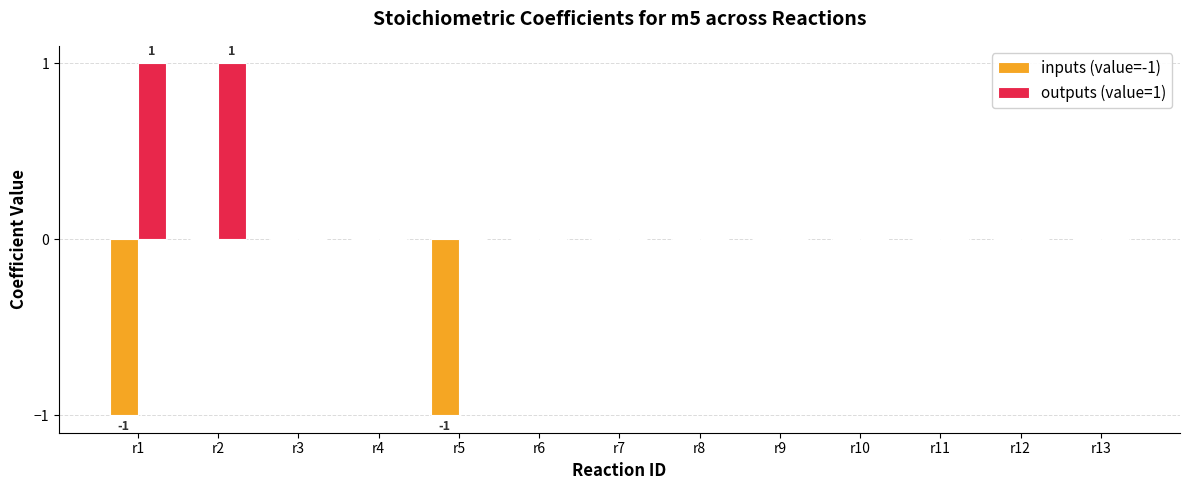

What is the sum of the outputs (value=1) values at r9 and r1?

1